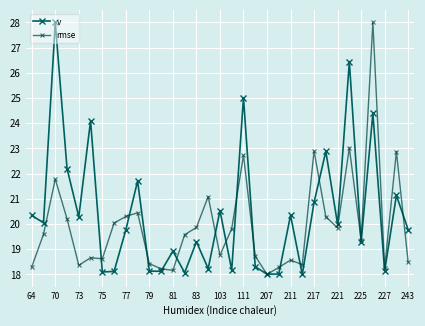

How many categories are shown in the chart?

33